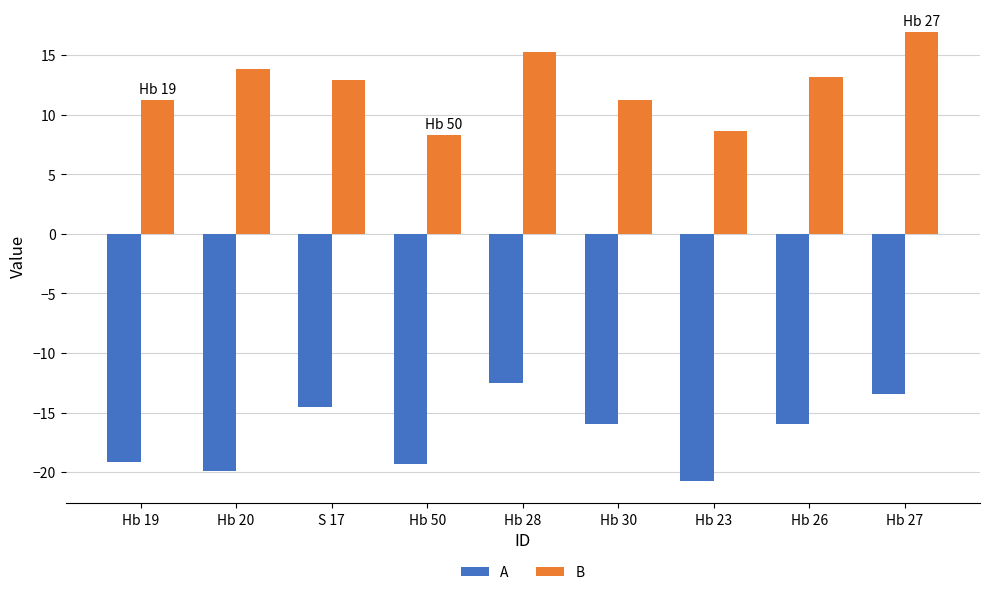

How many bars are there in total?

18